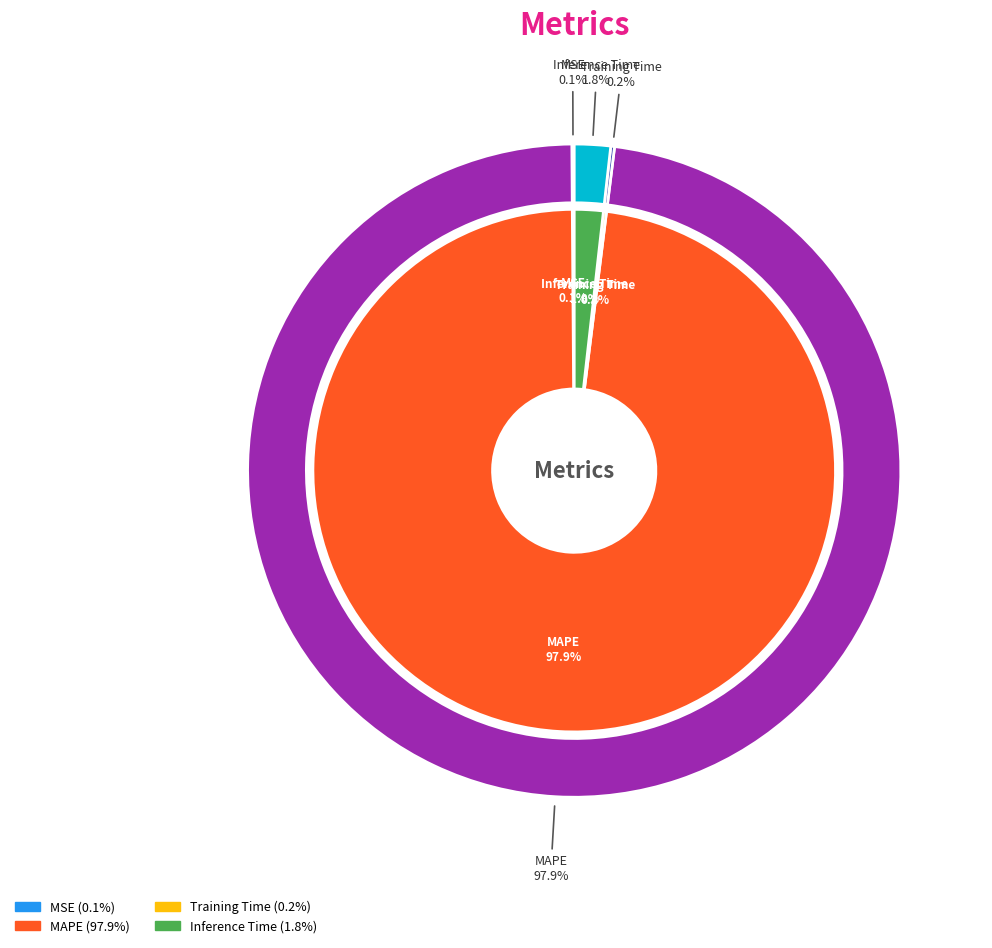

What percentage is NOT represented by MSE?

99.9%